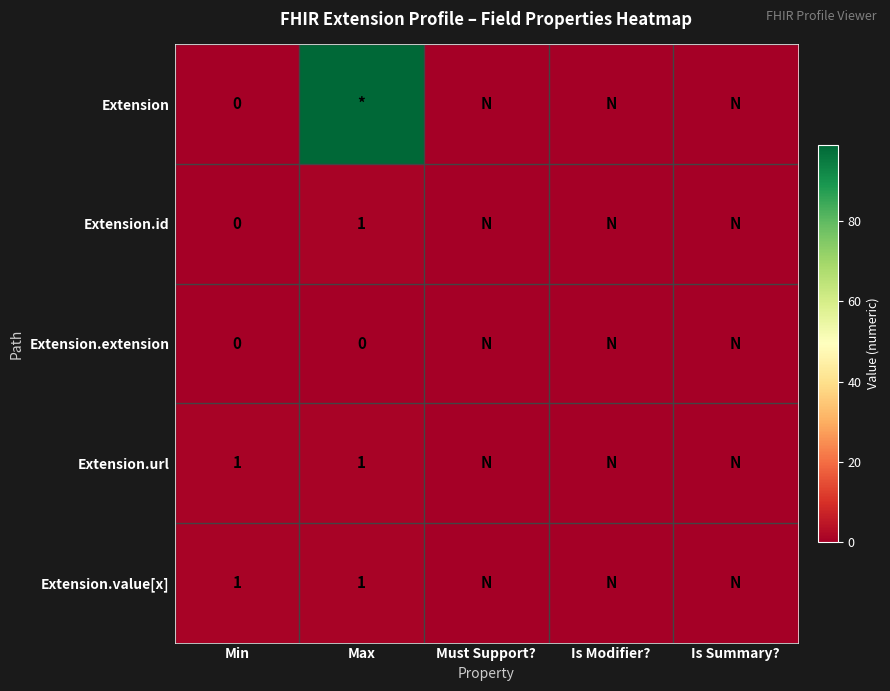

The value of Extension.value[x] at Min is 1. True or false?

True